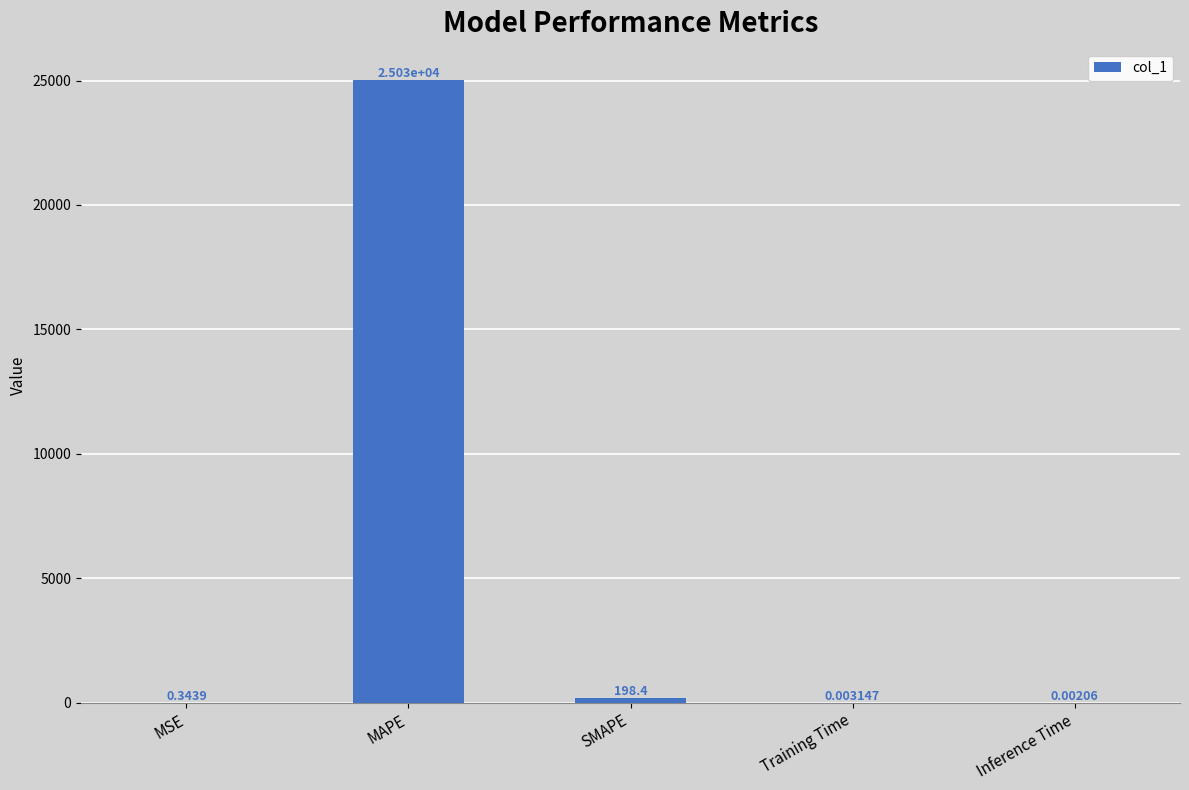

At which label is the value closest to 12515?

SMAPE